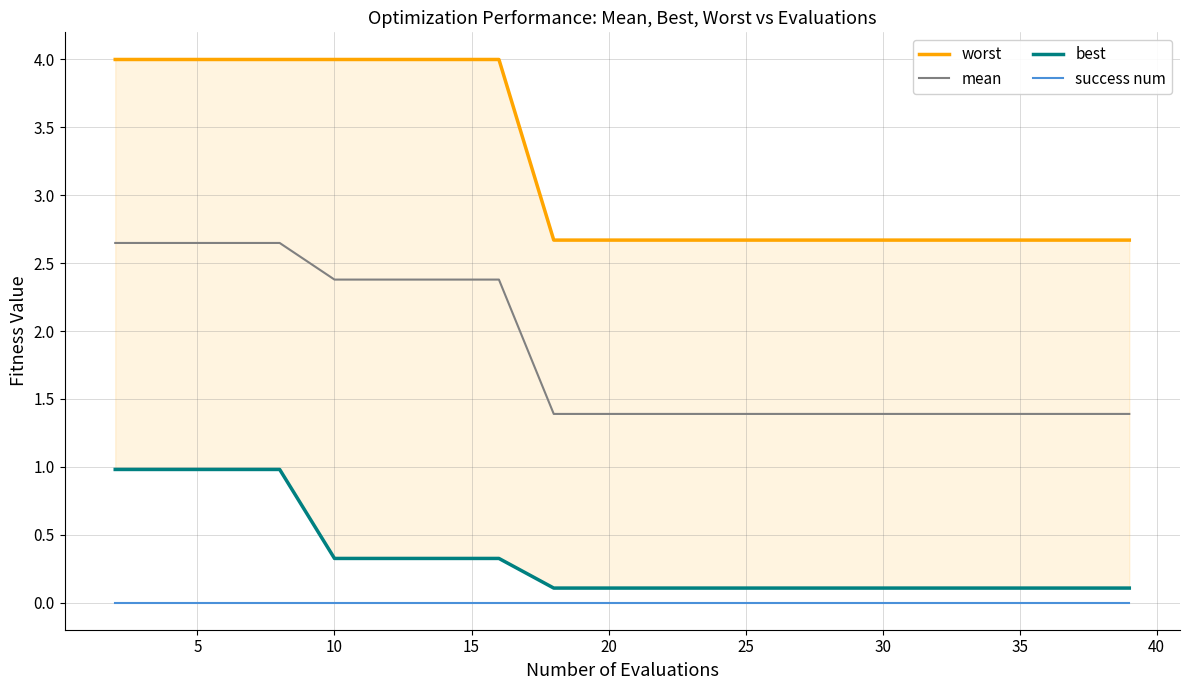

How many categories are shown in the chart?

20